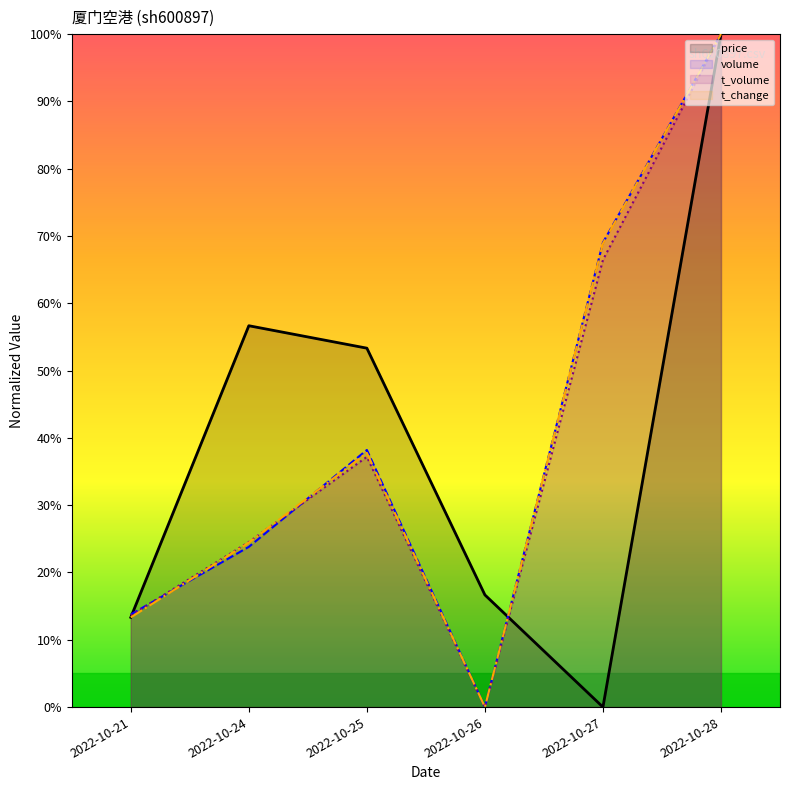

Which series has the largest total across all categories?

volume